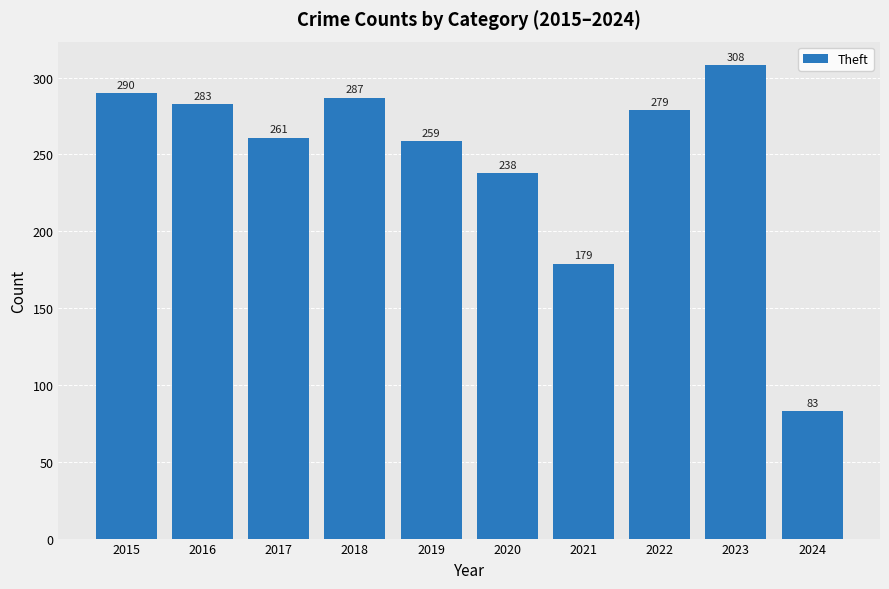

Reading left to right, list all the values displayed in this chart.

290	283	261	287	259	238	179	279	308	83